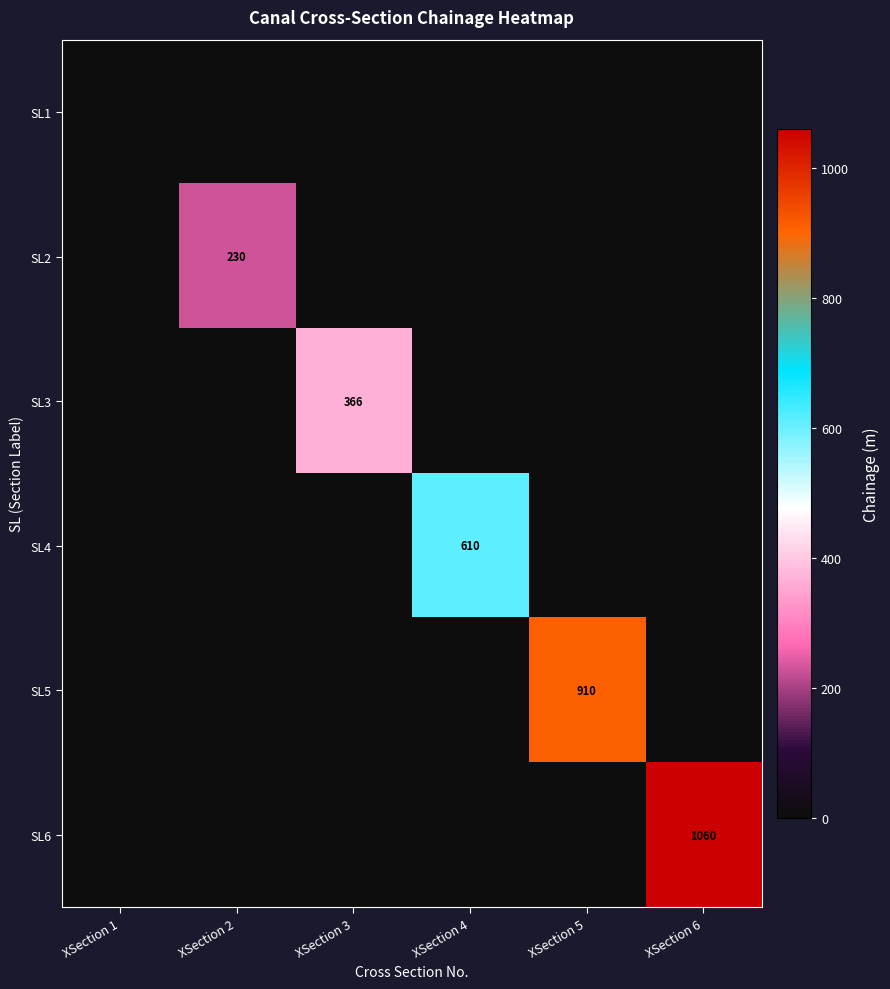

Rank the series at XSection 6 from lowest to highest value.

SL1, SL2, SL3, SL4, SL5, SL6